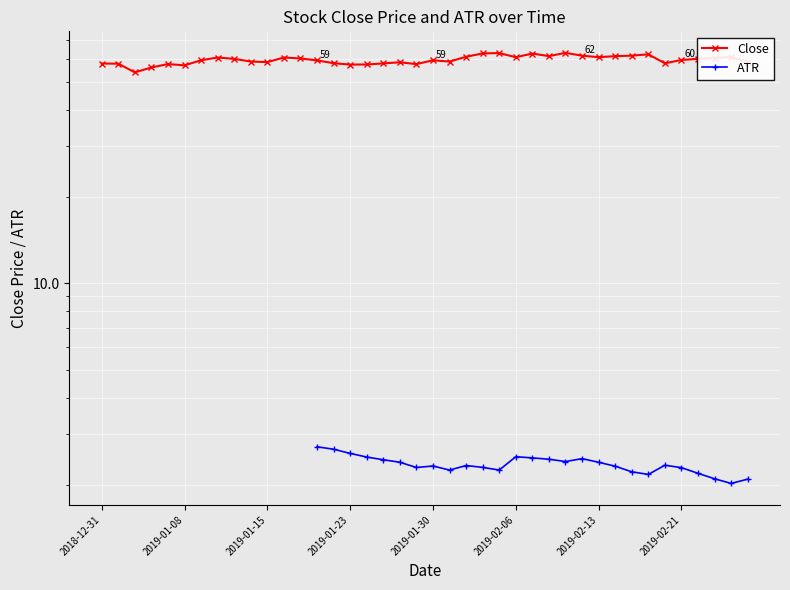

At which label does Close first exceed 59?

2019-02-13